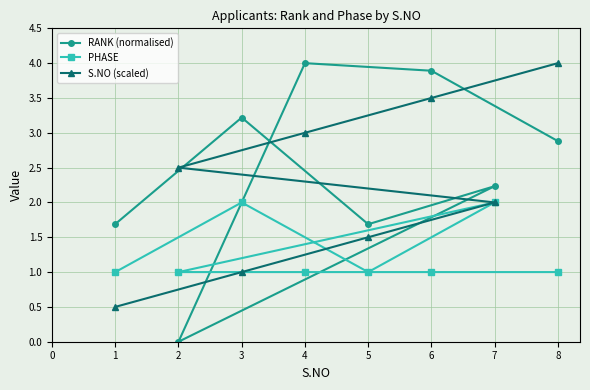

Between 1 and 5, which series saw the biggest shift?

S.NO (scaled)